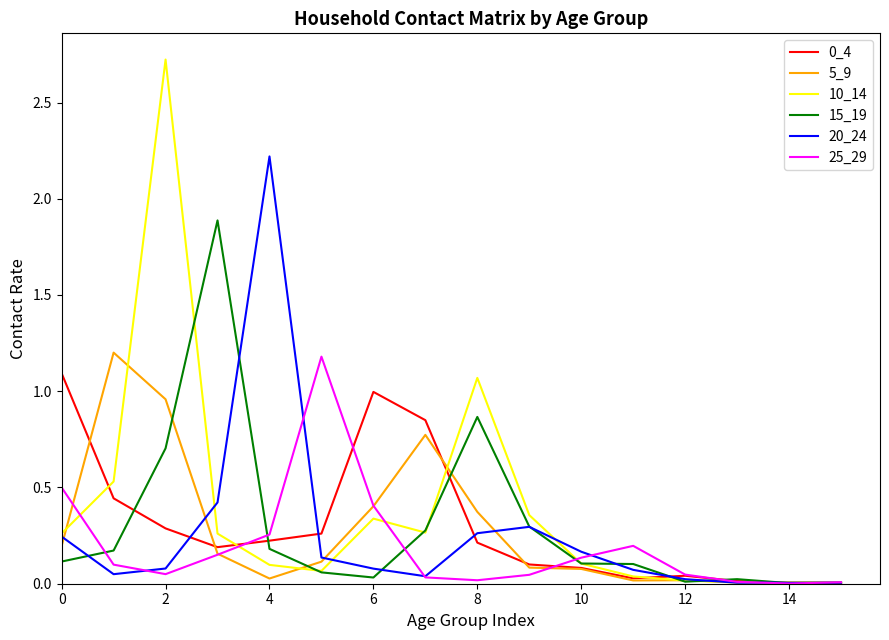

Which series has the largest range (max minus min)?

10_14